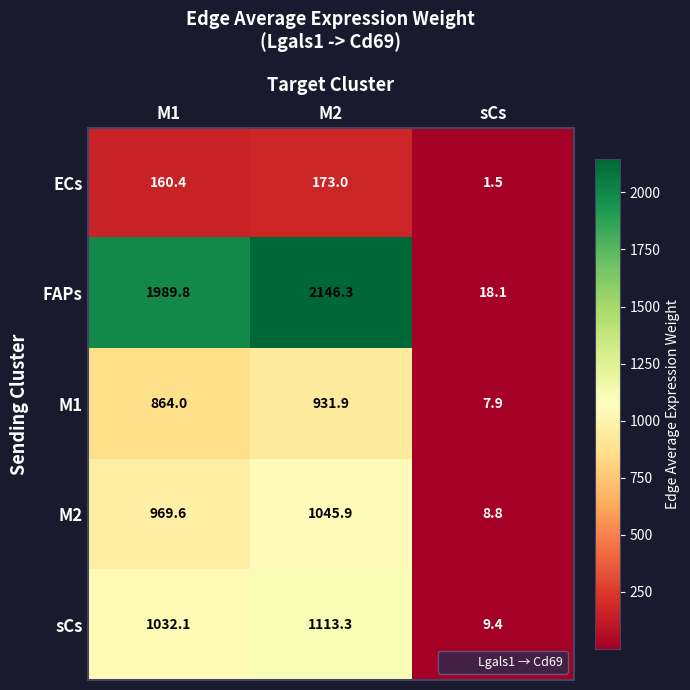

Rank the series by their maximum value, from highest to lowest.

FAPs, sCs, M2, M1, ECs